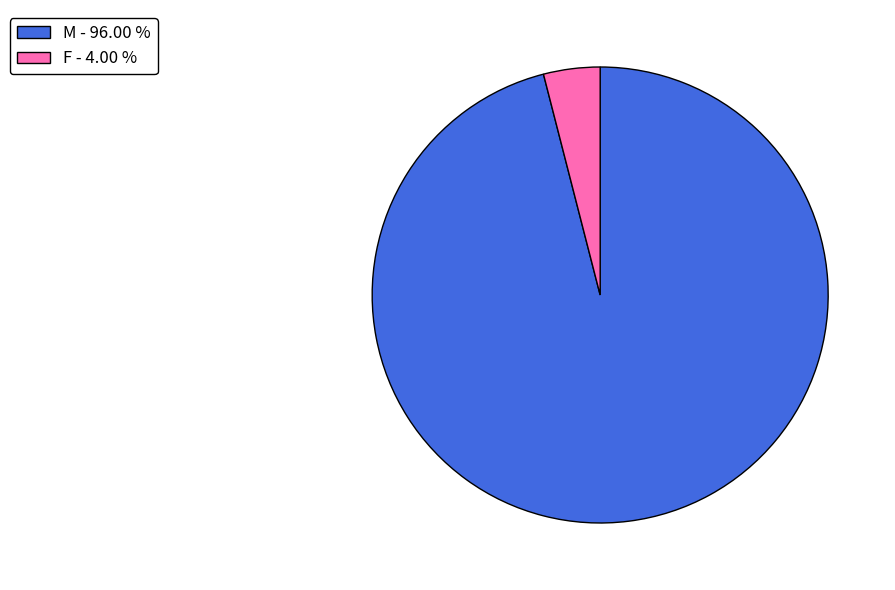

Between M and F, which is larger?

M